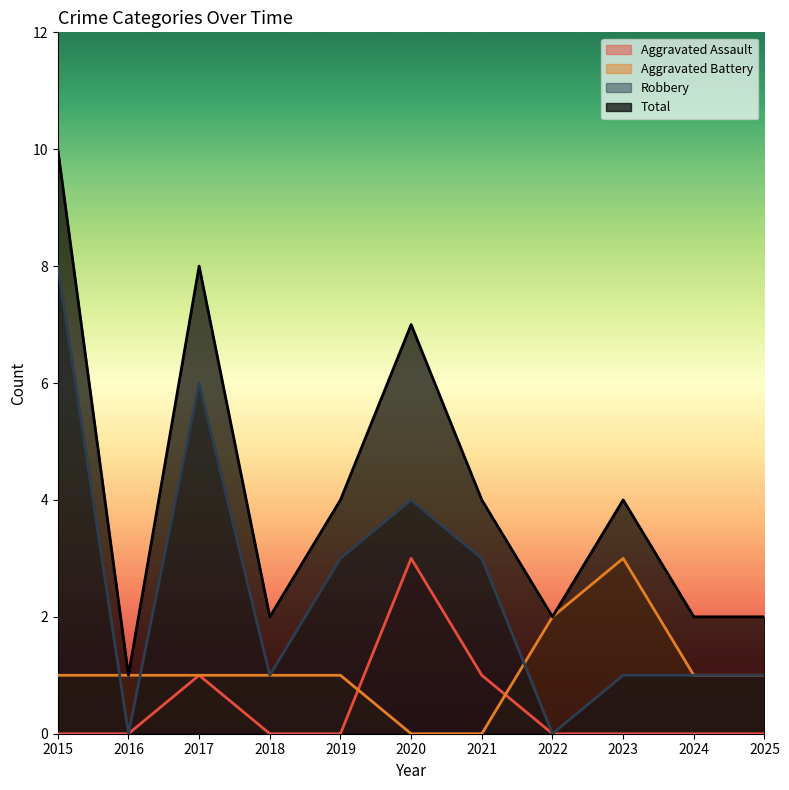

What is the difference between the maximum and minimum values in the Total series?

9